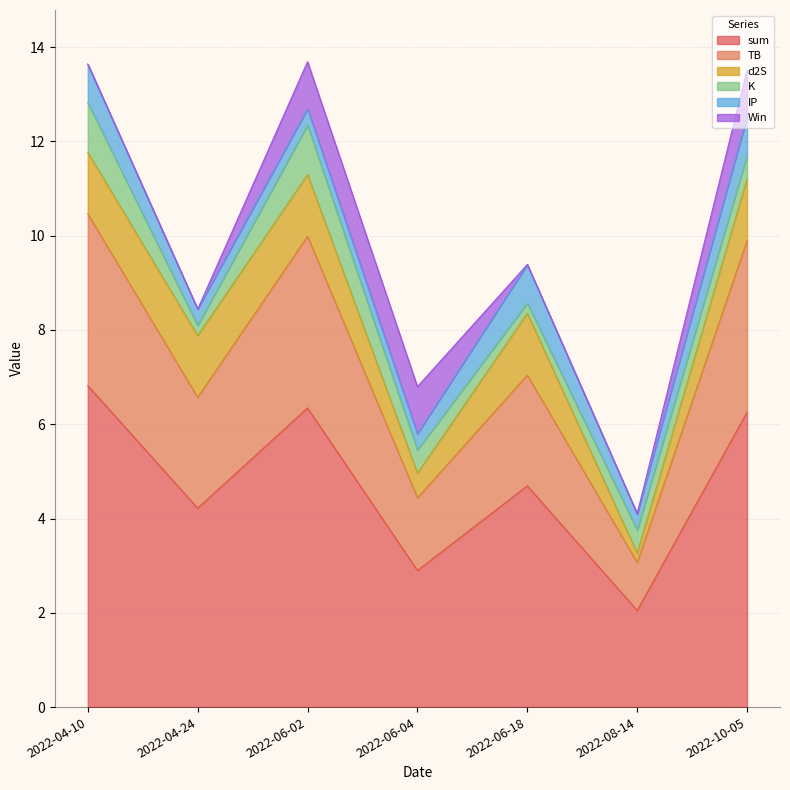

What is the difference between the maximum and minimum values in the d2S series?

1.1